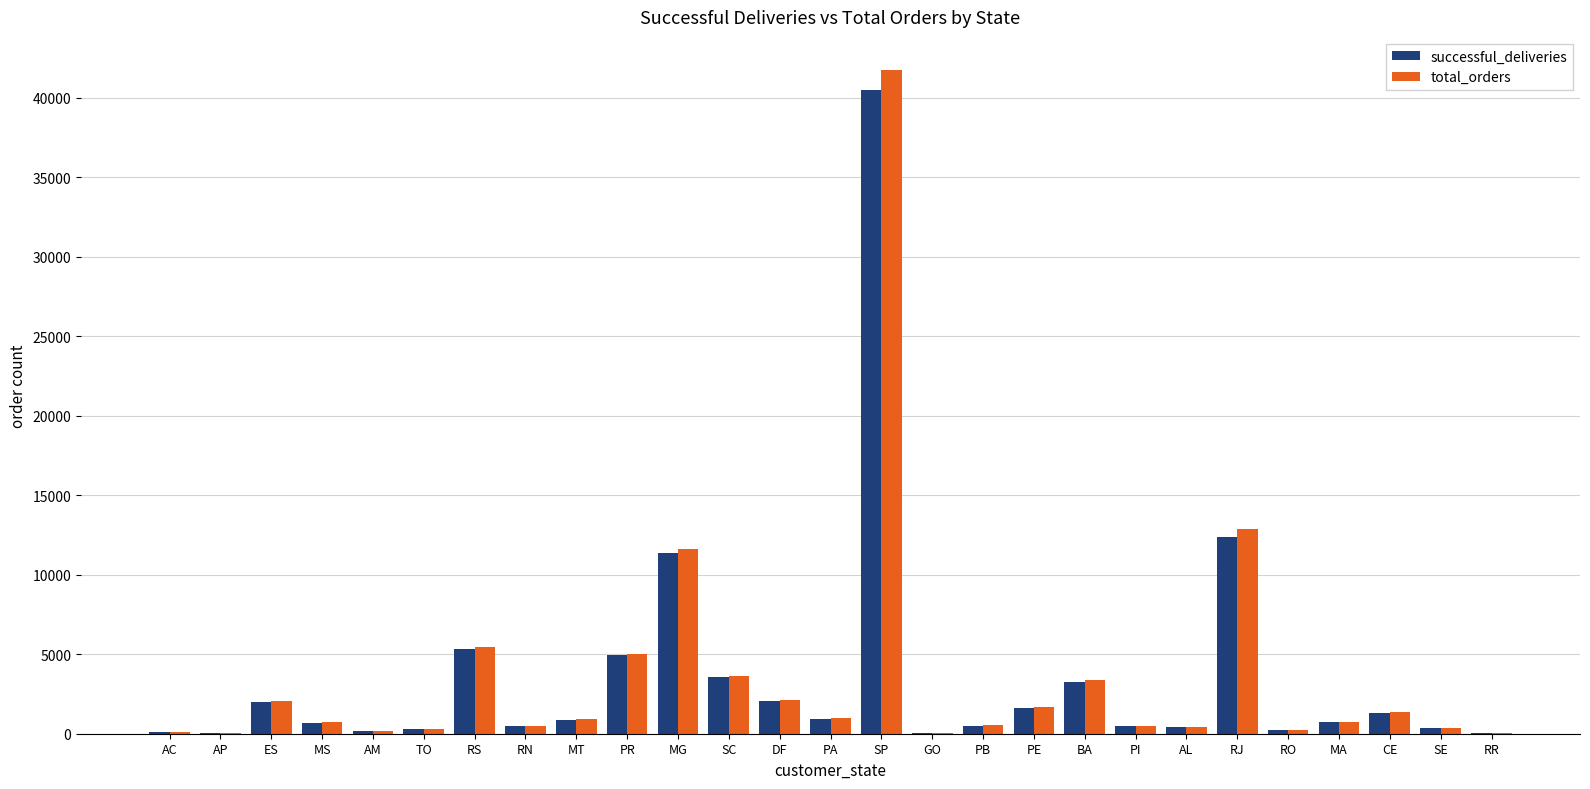

How many distinct data groups are displayed?

2